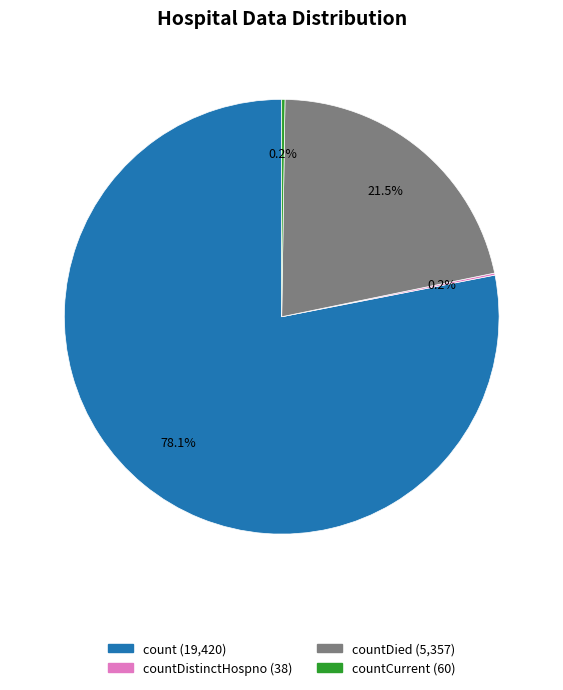

Is there a majority slice in this chart?

Yes